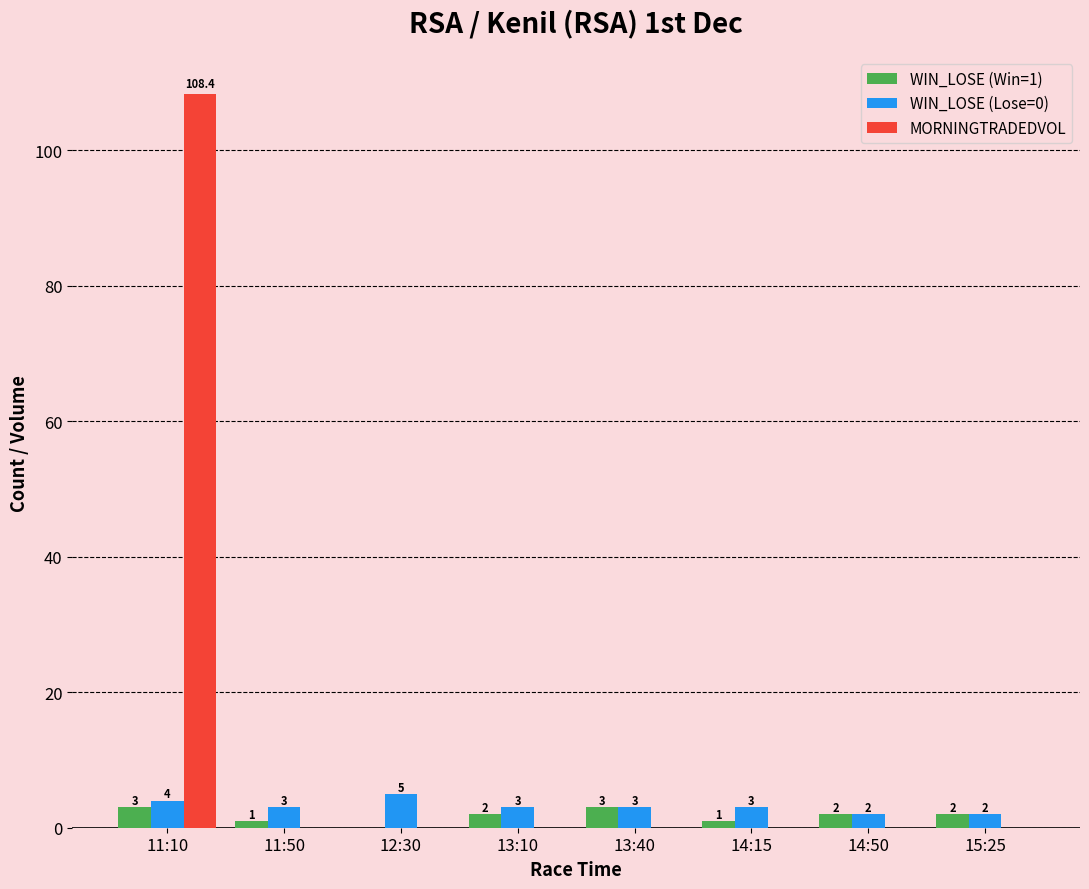

At which category is the sum across all series the highest?

11:10